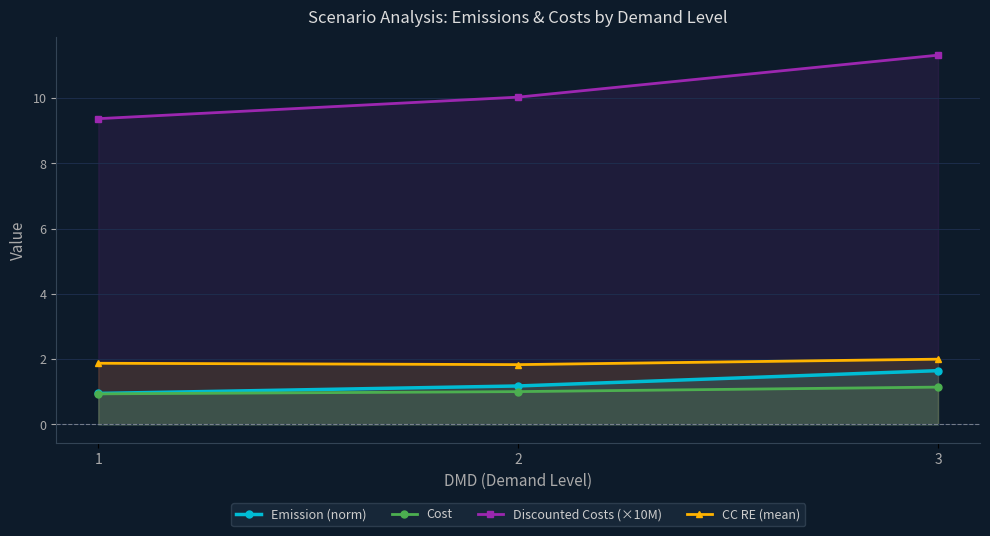

True or false: CC RE (mean) has a value of 2.0 at 3.

True